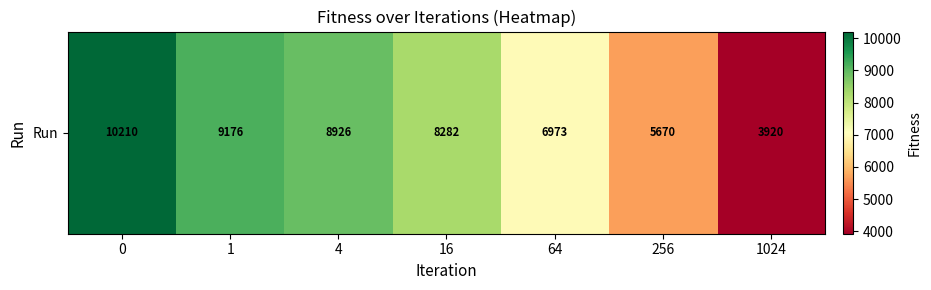

What is the difference between the values at 0 and 16?

1927.6